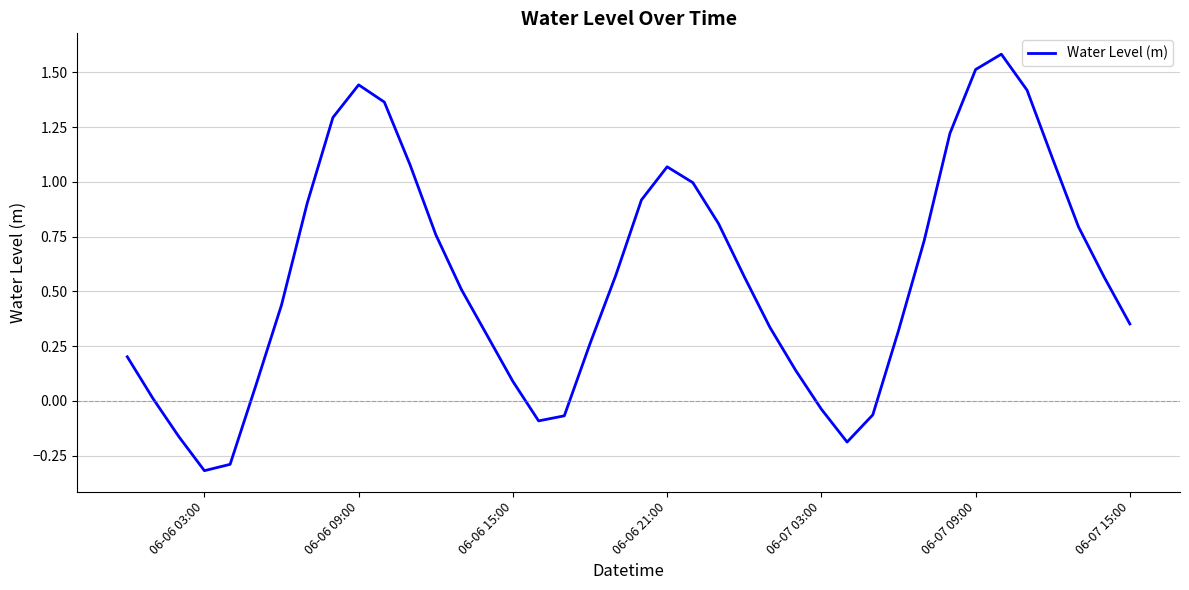

What is the difference between the maximum and minimum values?

1.9